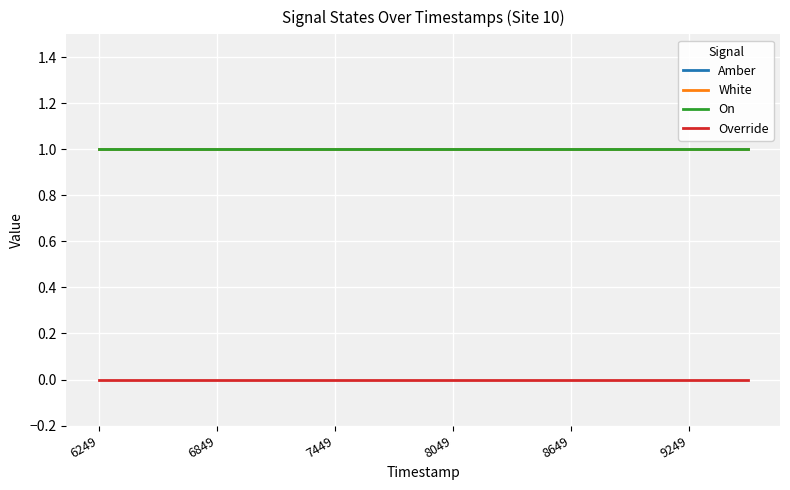

At which label does Override reach its minimum?

6249